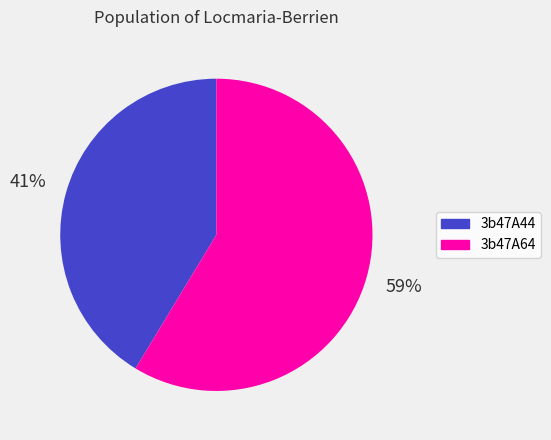

Which category has the smallest portion of the pie?

3b47A44